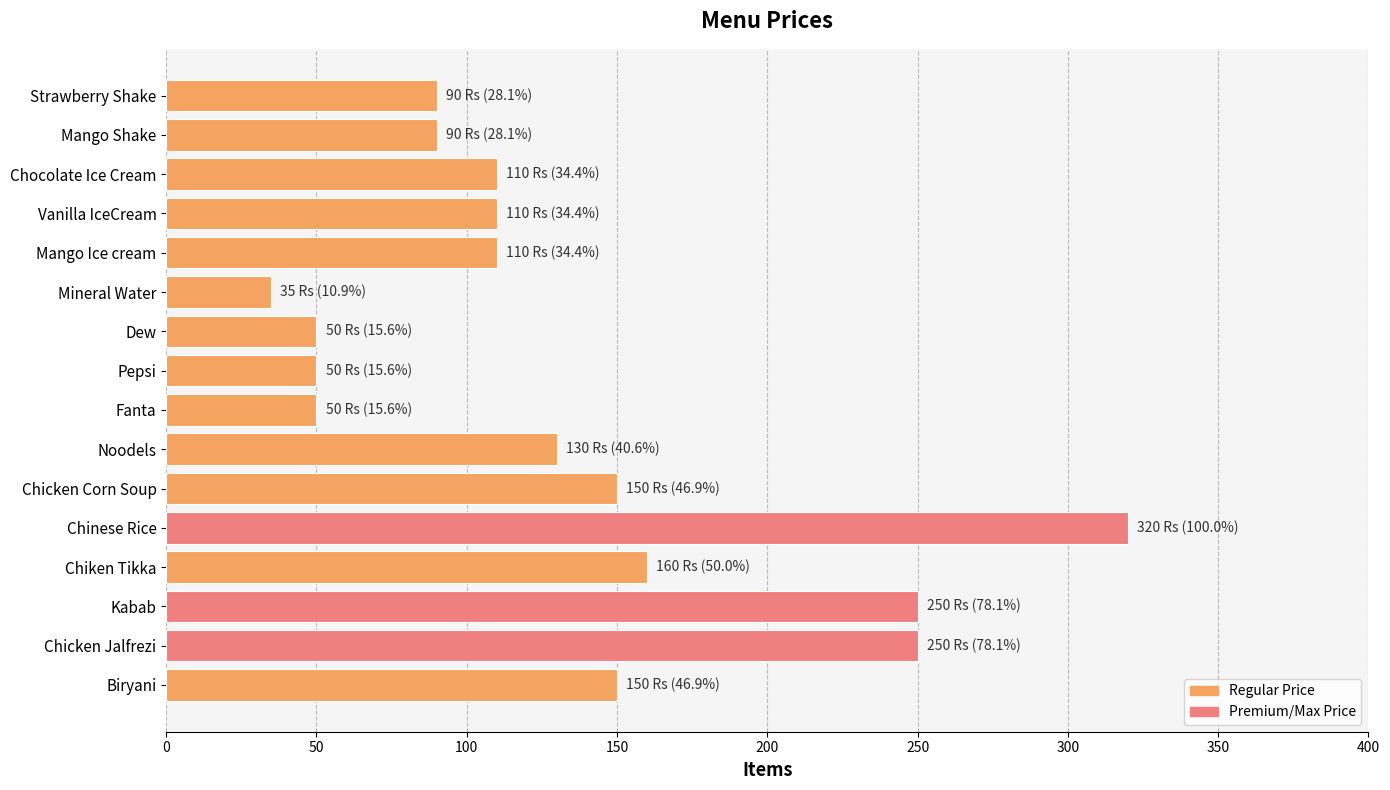

Between Strawberry Shake and Fanta, which is larger?

Strawberry Shake